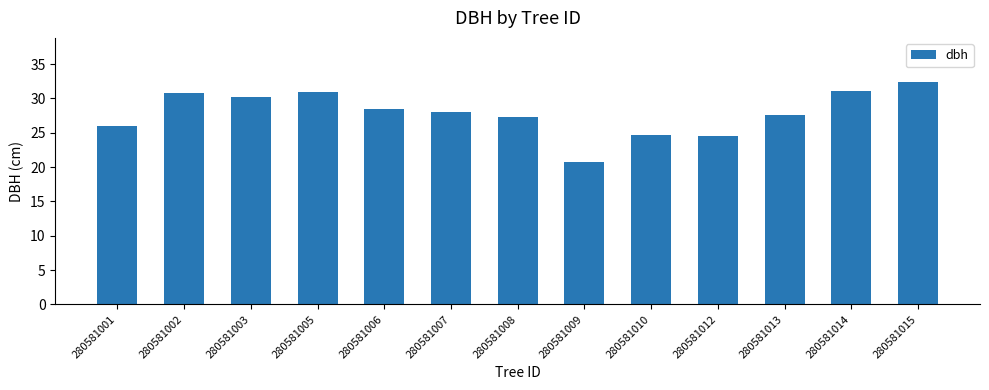

True or false: the data shows 48.4 at 280581006.

False